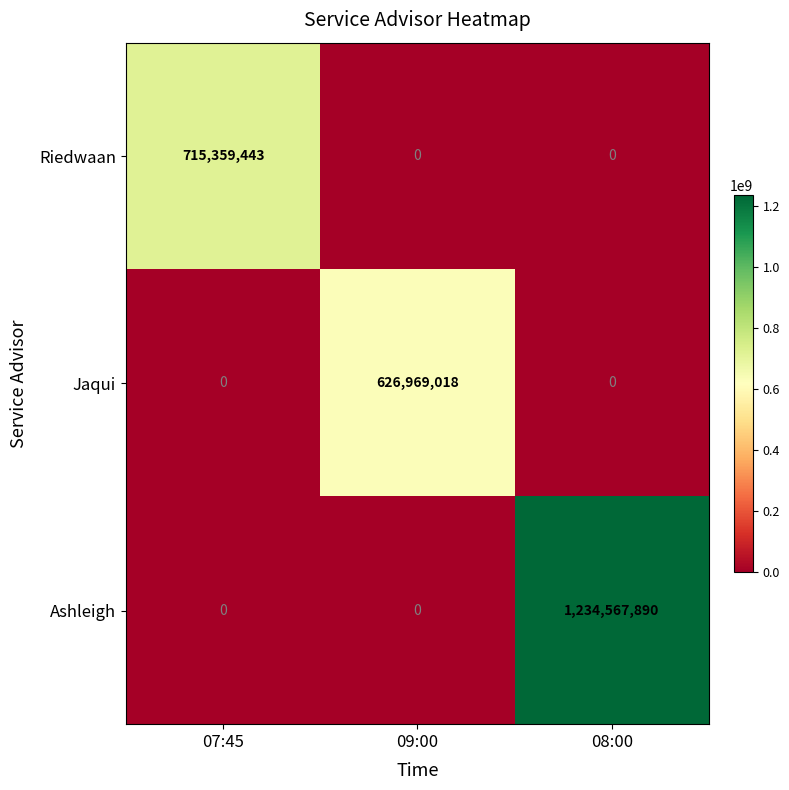

What is the difference between the maximum and minimum values in the Ashleigh series?

1234567890